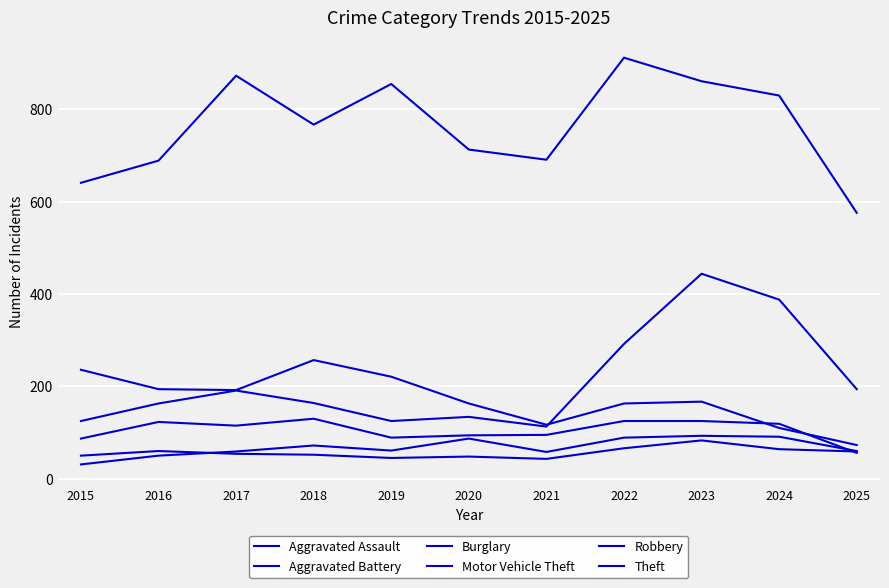

Rank the series by their maximum value, from lowest to highest.

Aggravated Battery, Aggravated Assault, Robbery, Burglary, Motor Vehicle Theft, Theft